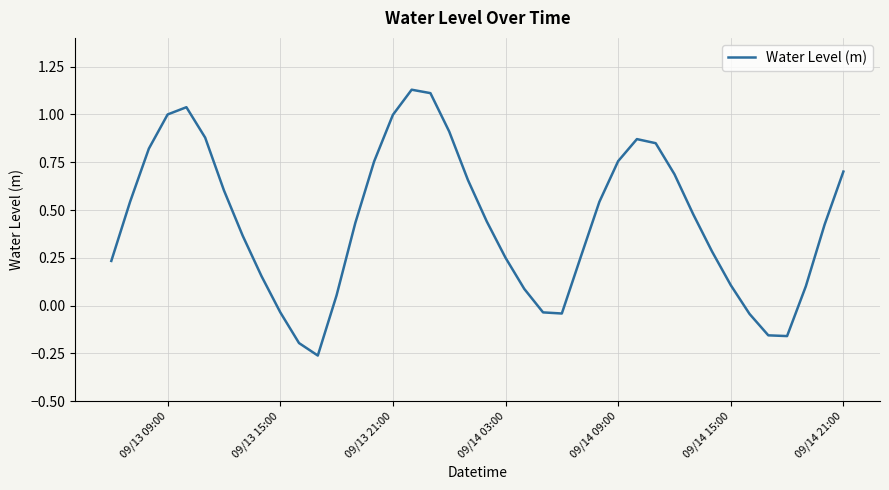

What is the difference between the maximum and minimum values?

1.4